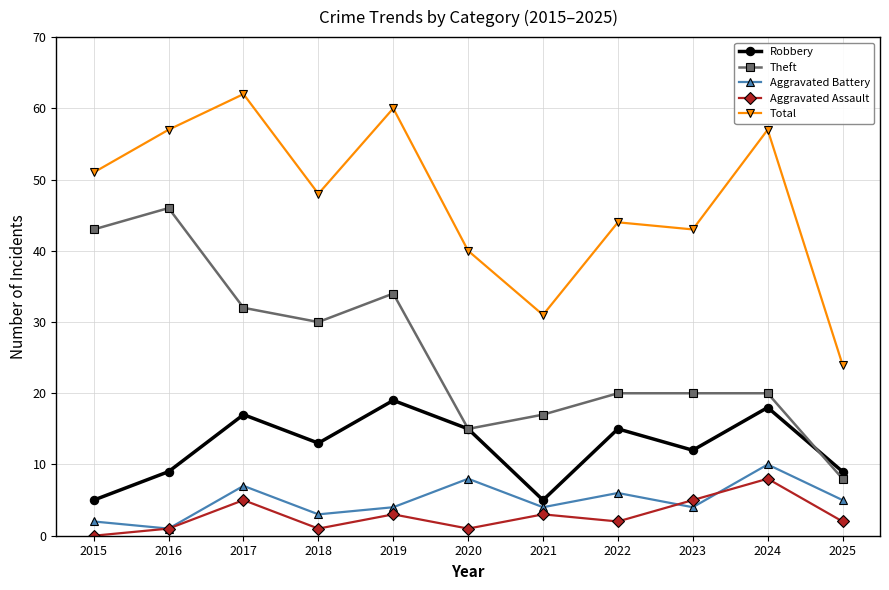

At which label does Theft reach its peak?

2016